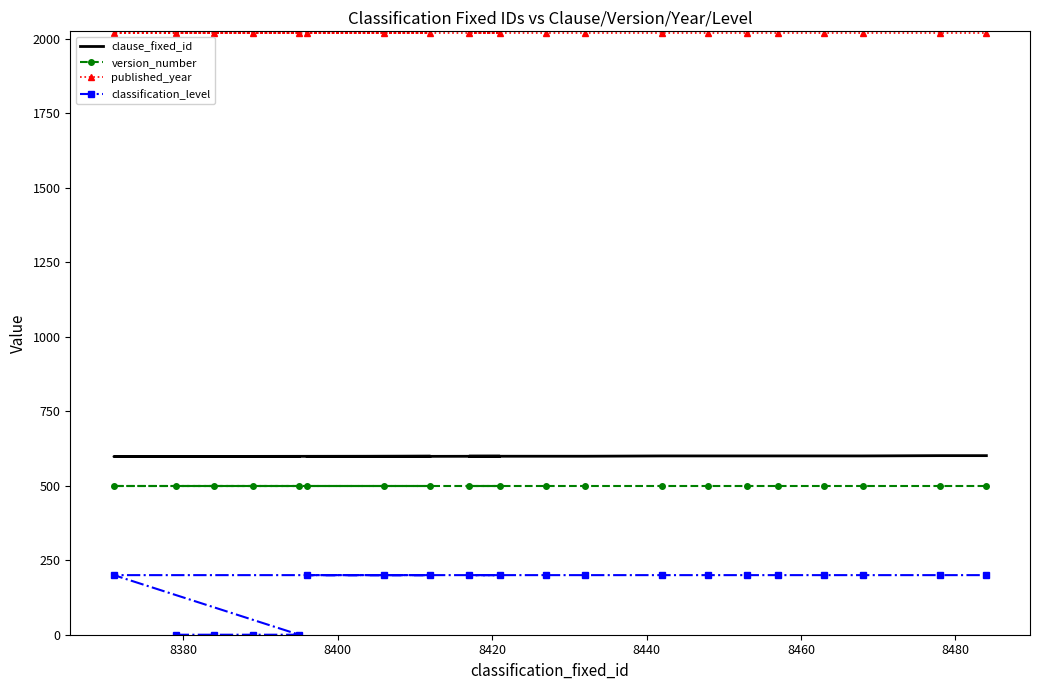

How many interior local valleys does the clause_fixed_id series have?

1